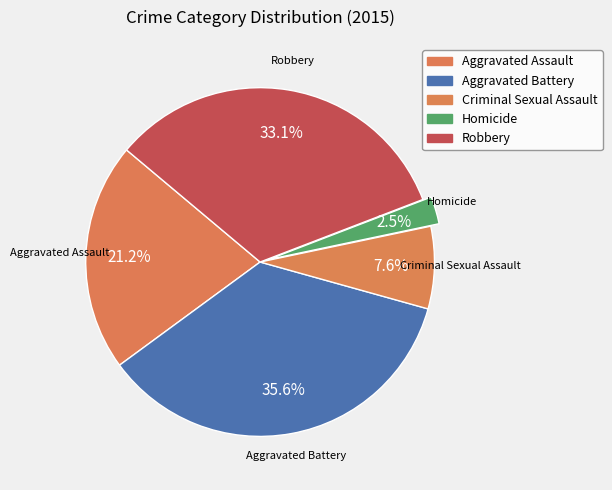

The Criminal Sexual Assault slice represents 8% of the pie. True or false?

True